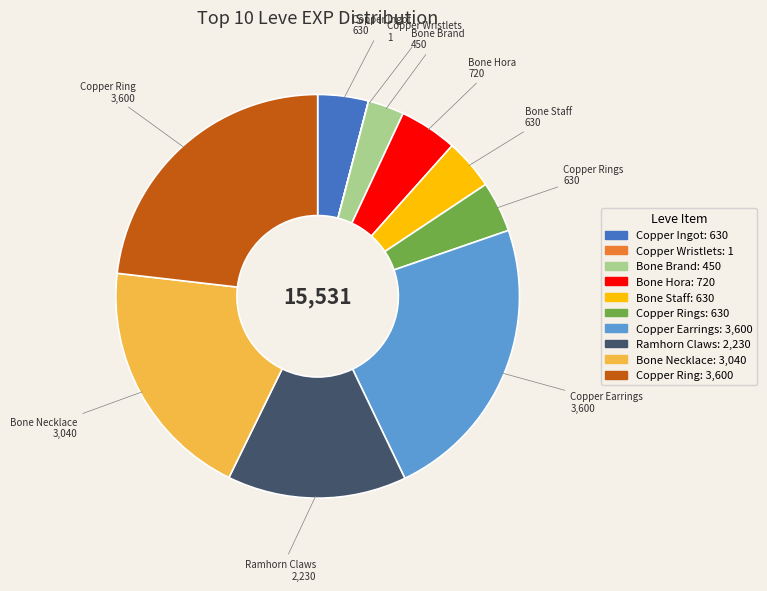

Does any single category account for the majority?

No